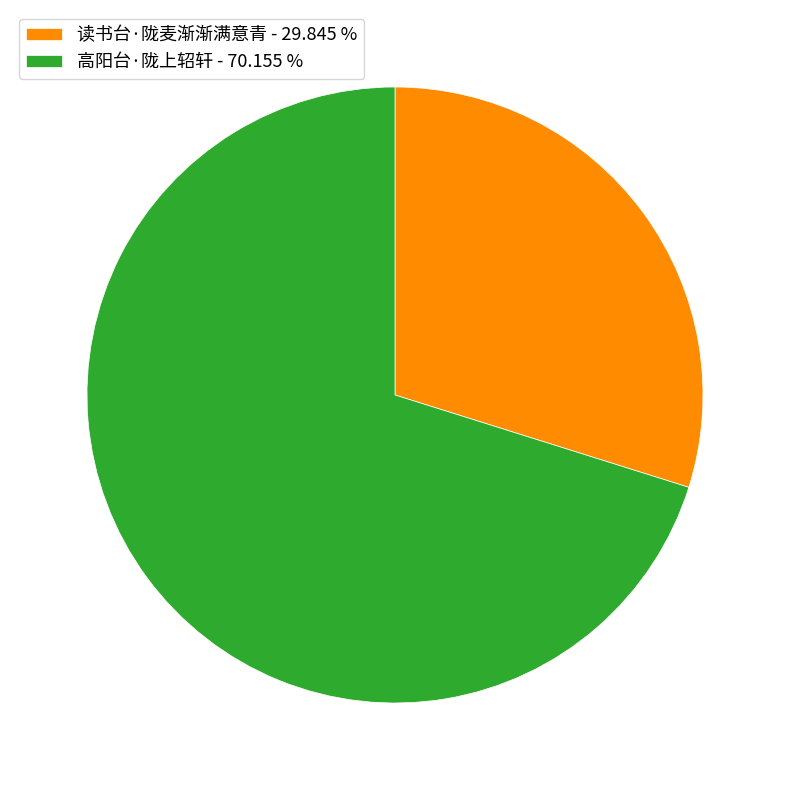

Approximately how many times larger is the value at 读书台·陇麦渐渐满意青 - 29.845 % compared to 高阳台·陇上轺轩 - 70.155 %?

0.4